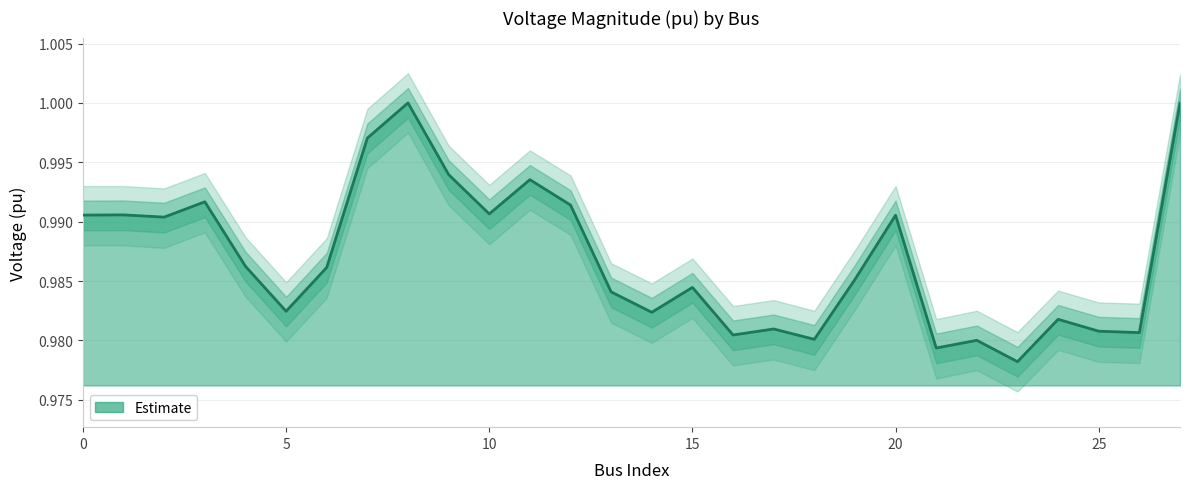

How many points are higher than both their immediate neighbors (excluding endpoints)?

9